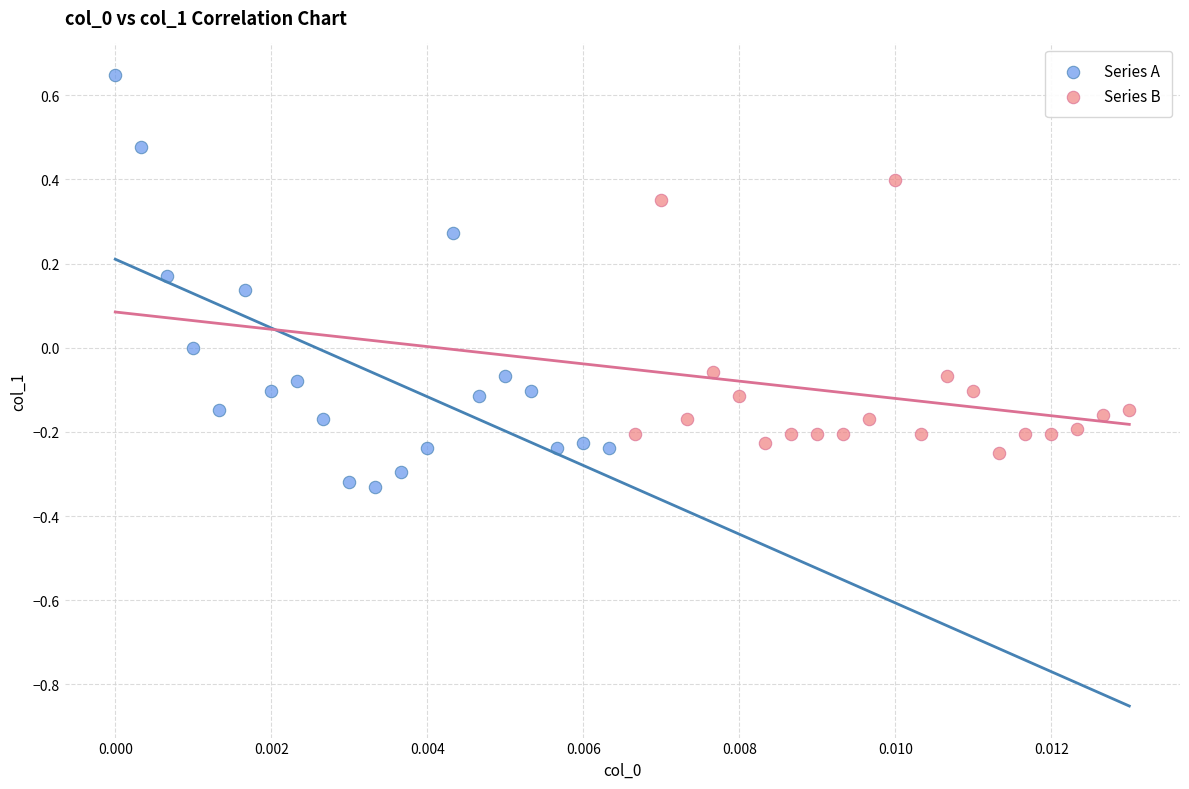

What are all the series names shown in the legend?

Series A, Series B